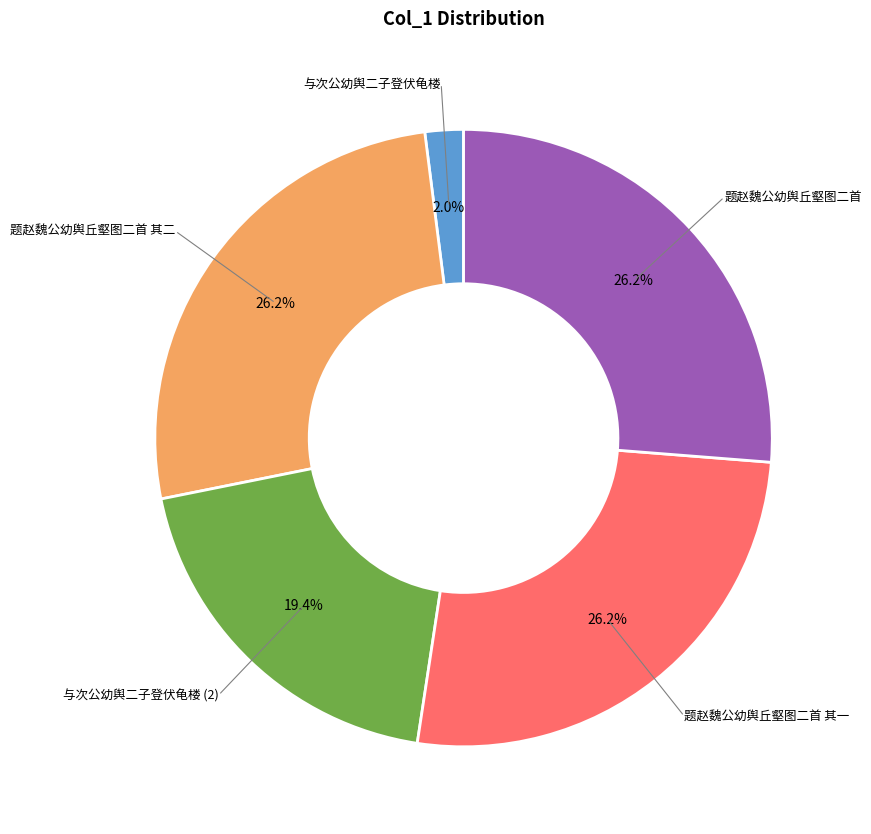

Does 题赵魏公幼舆丘壑图二首 其一 account for over 50% of the chart?

No